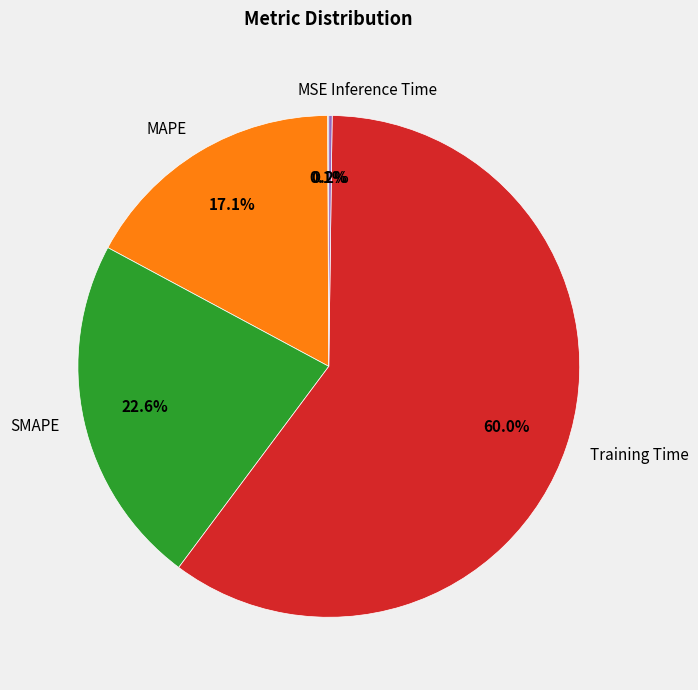

To the nearest percent, what is the average slice percentage?

20%